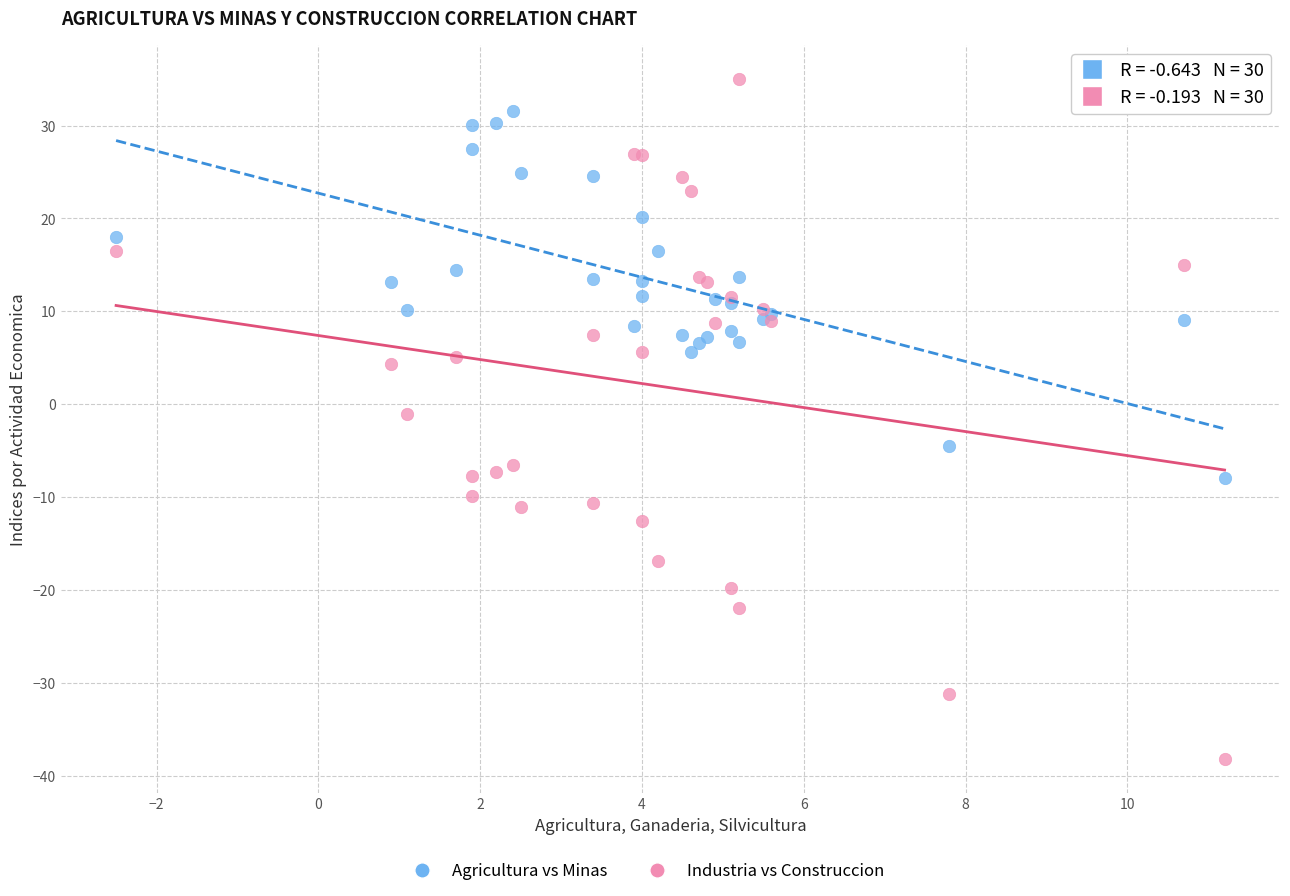

Which series contains the highest Y value?

Industria vs Construccion